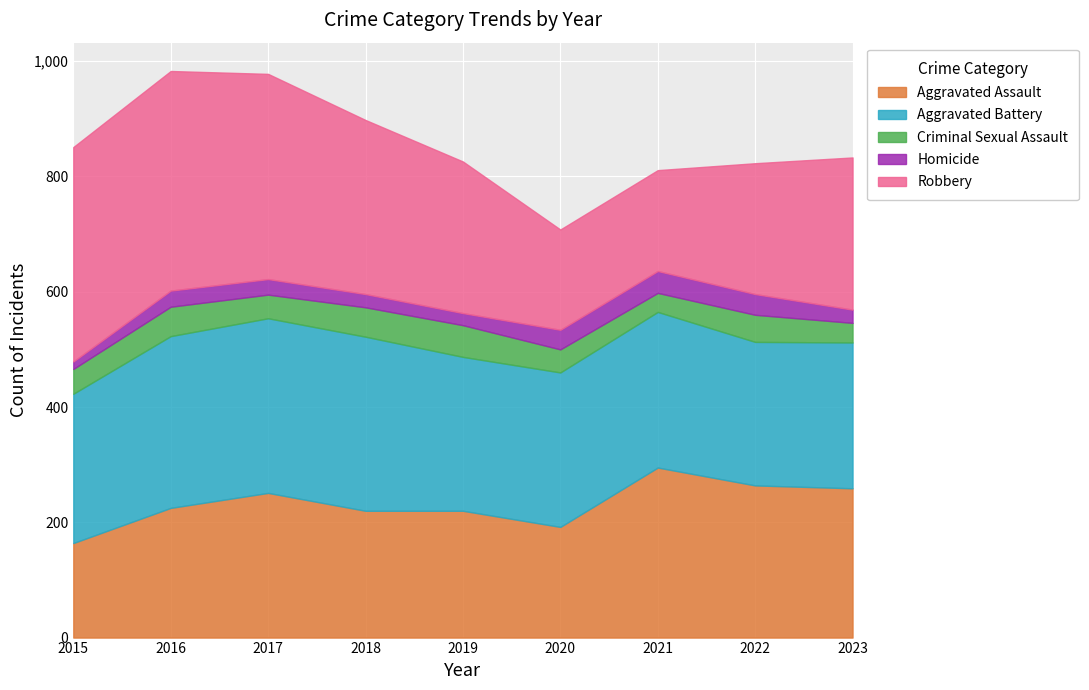

What is the value of the Aggravated Assault point at the 3rd from the left?

251